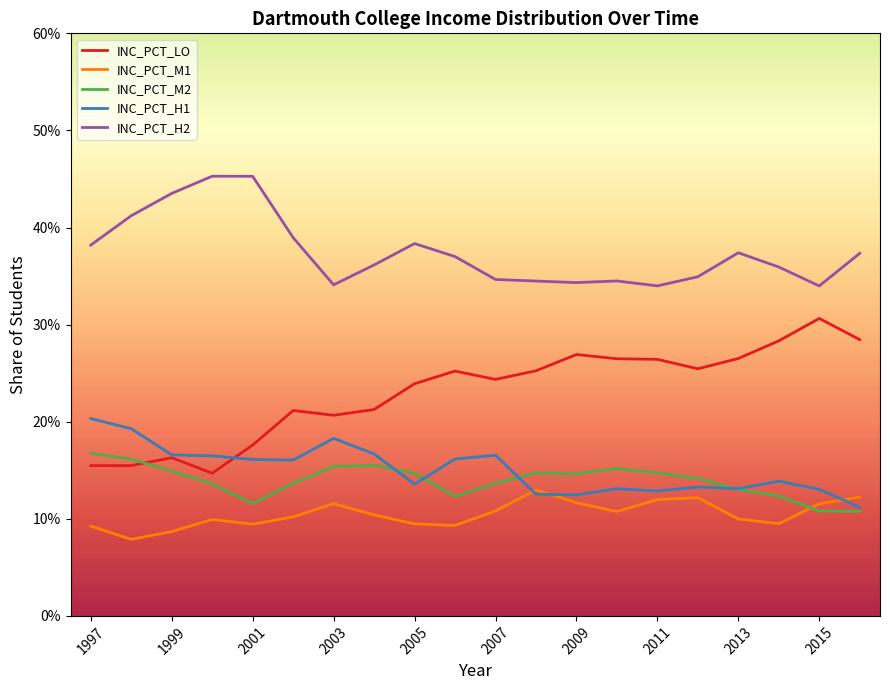

How many intersections are there between INC_PCT_H1 and INC_PCT_LO?

1